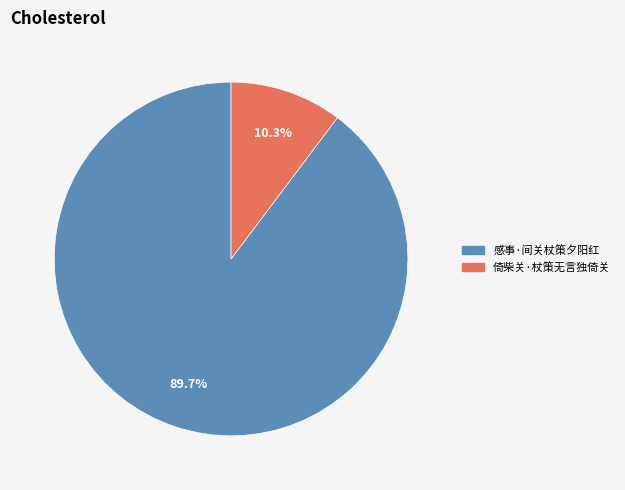

Approximately how many times larger is the value at 感事·间关杖策夕阳红 compared to 倚柴关·杖策无言独倚关?

8.7